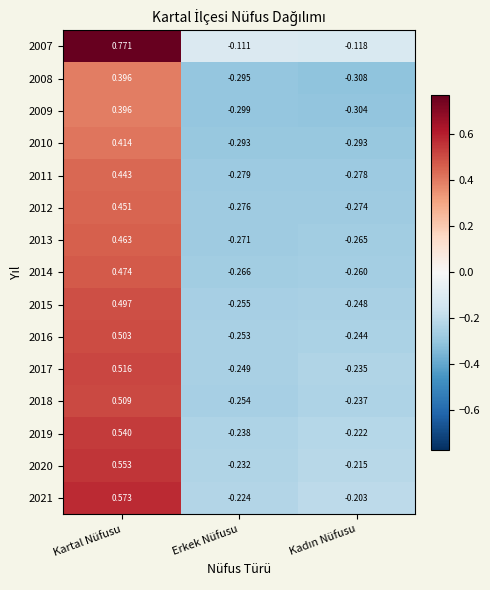

Where does the 2009 series first go above 0?

Kartal Nüfusu